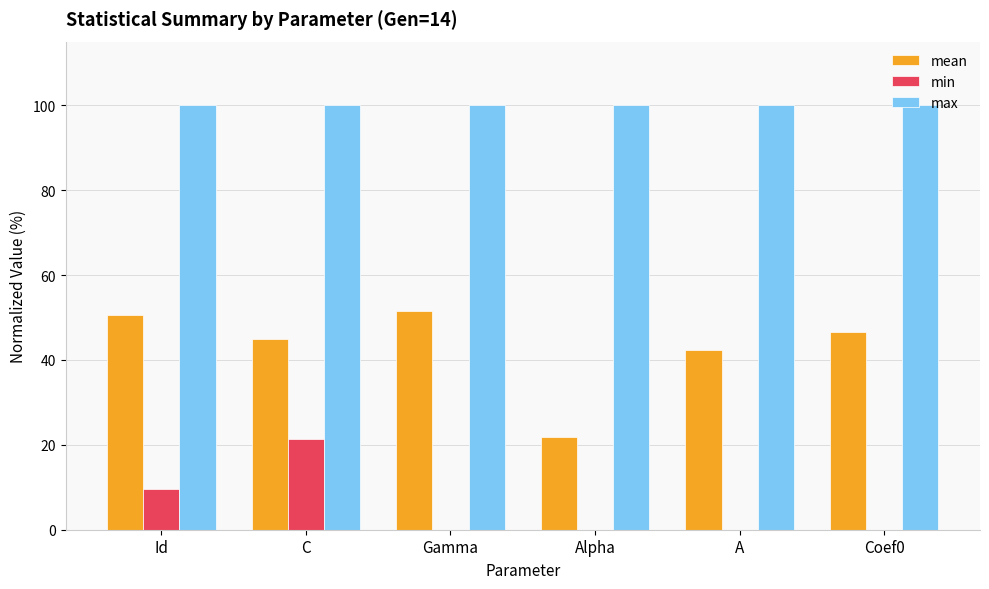

What is the spread (max minus min) of values at Coef0?

100.0